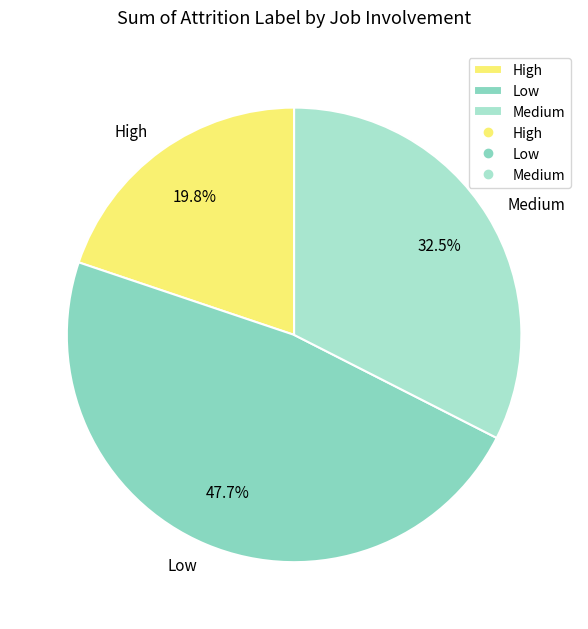

What is the smallest slice in the pie chart?

High